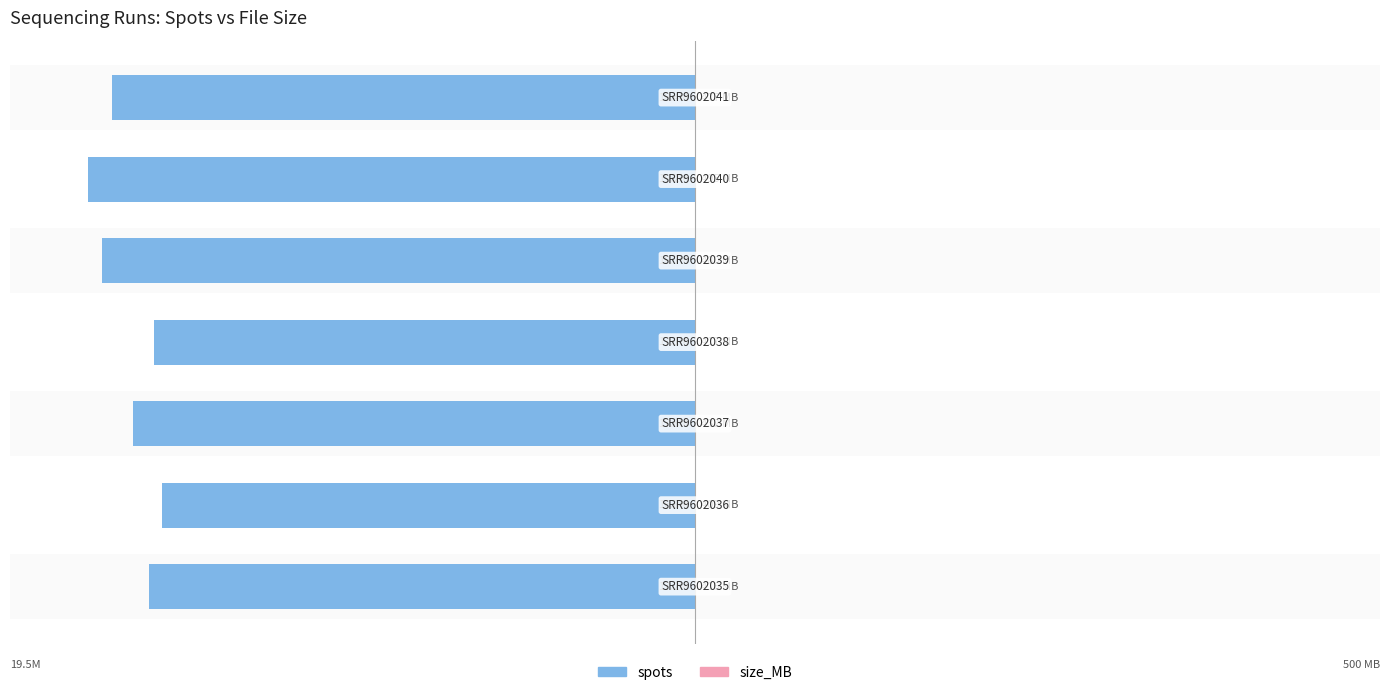

What is the sum of all size_MB values?

3157.6